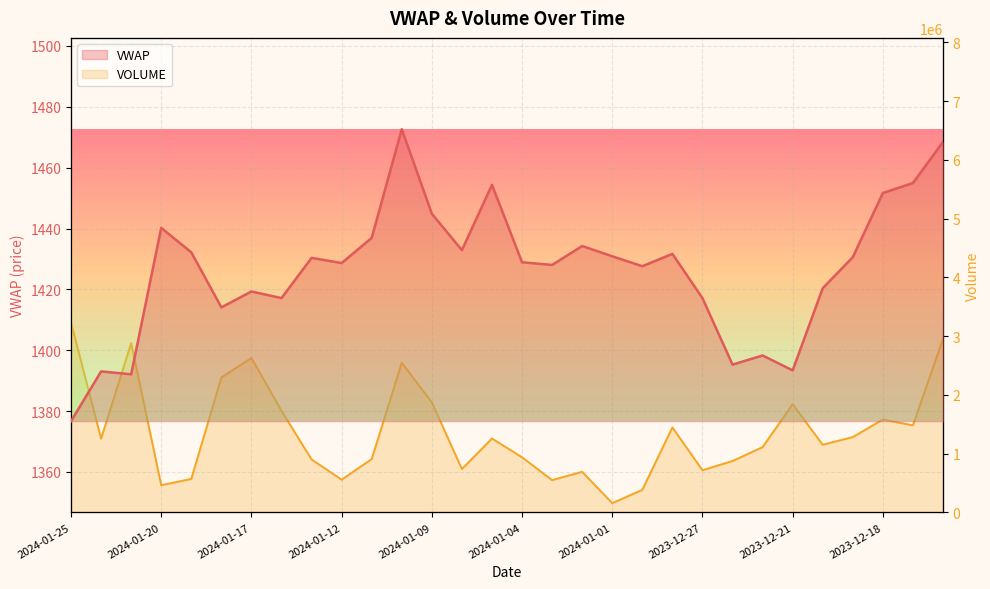

How many data points does each series have?

30